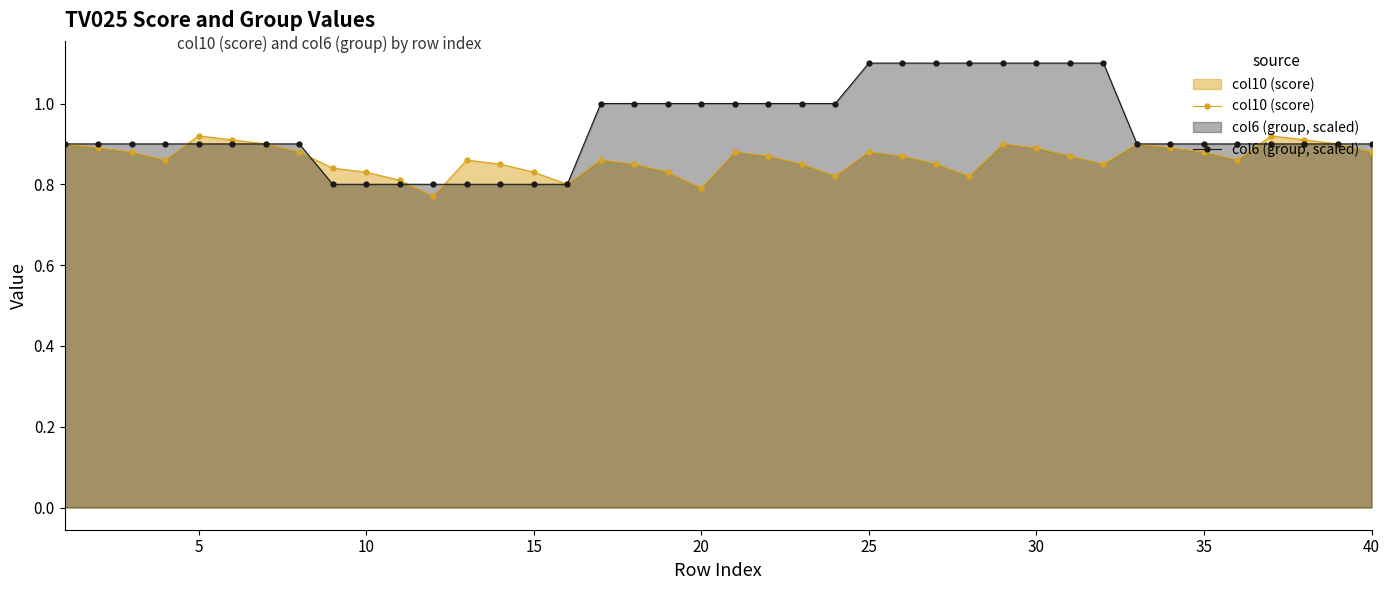

Which series has the widest spread of values?

col6 (group, scaled)